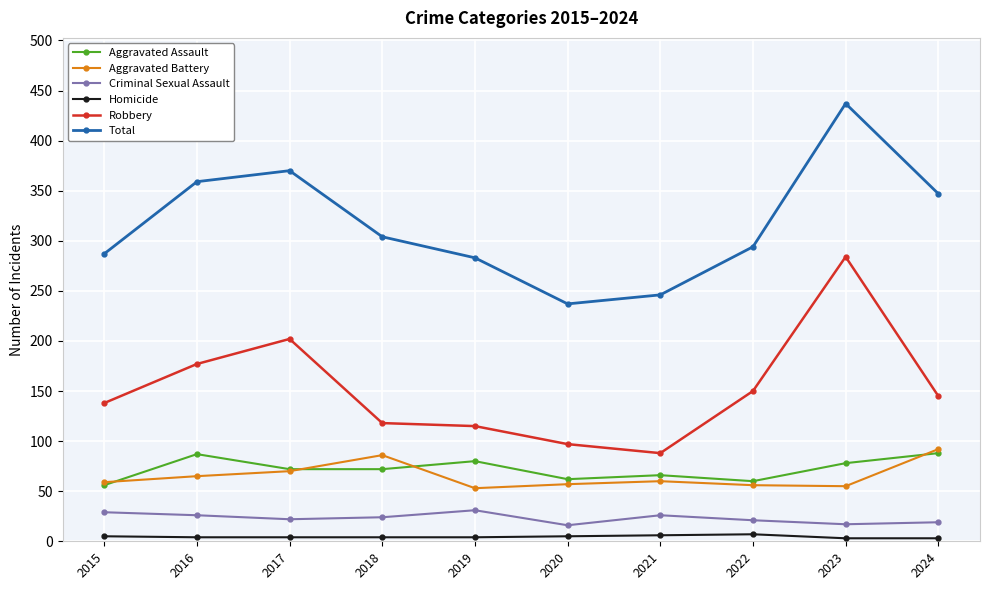

How many values in the Total series are below 304?

5